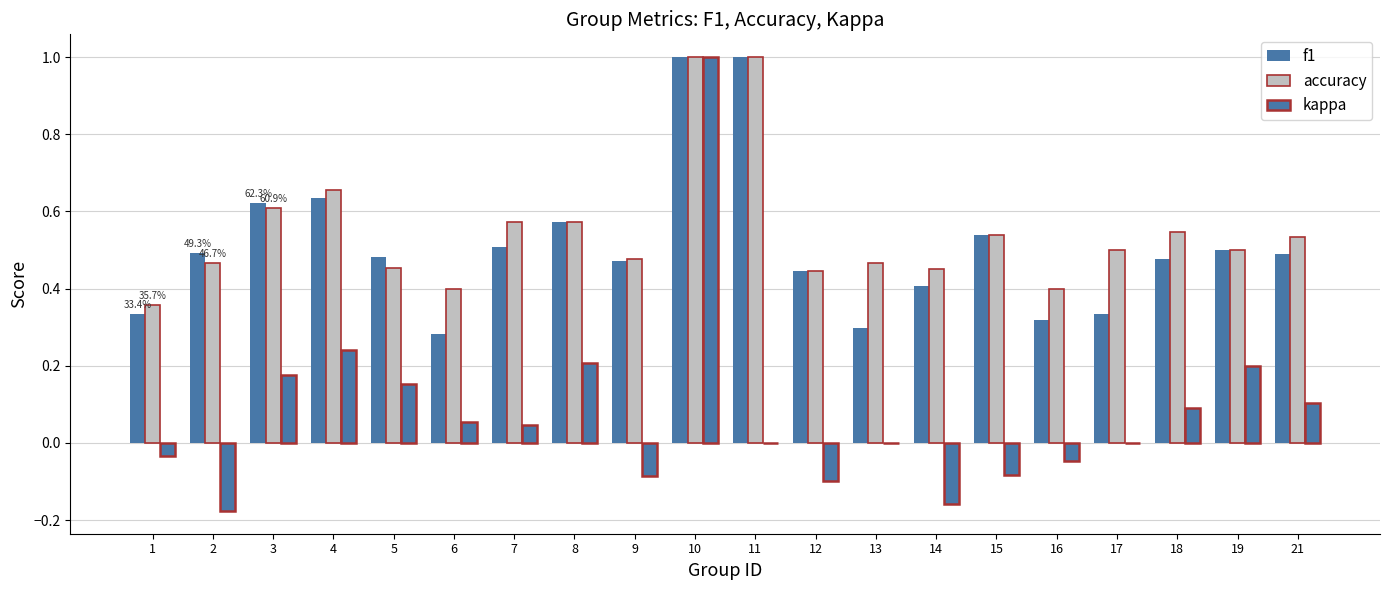

What is the smallest value displayed?

-0.2